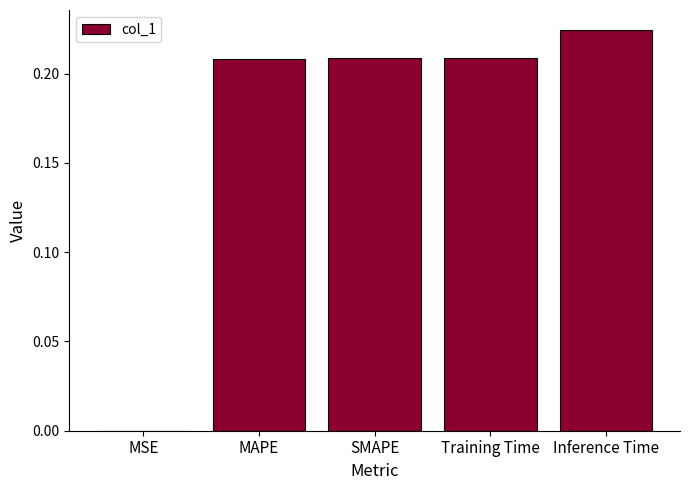

Between MAPE and MSE, which is larger?

MAPE